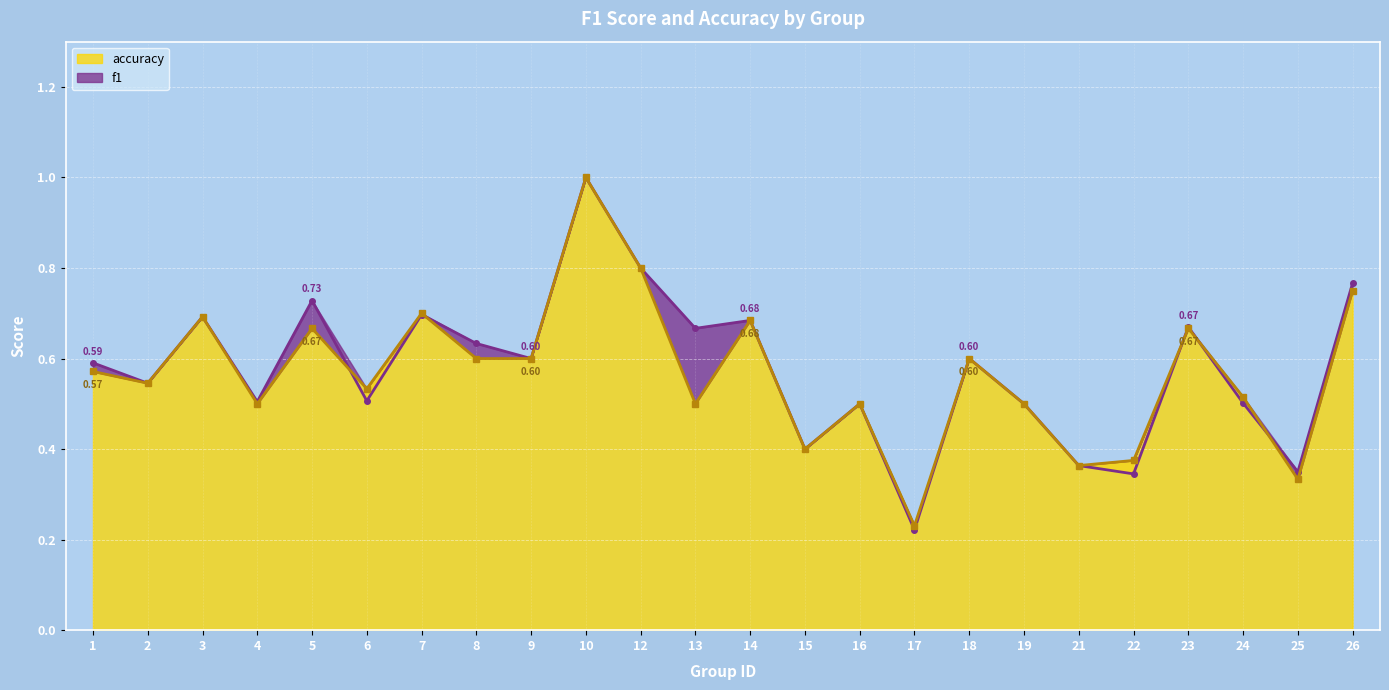

Which series changed the most between 10 and 19?

f1